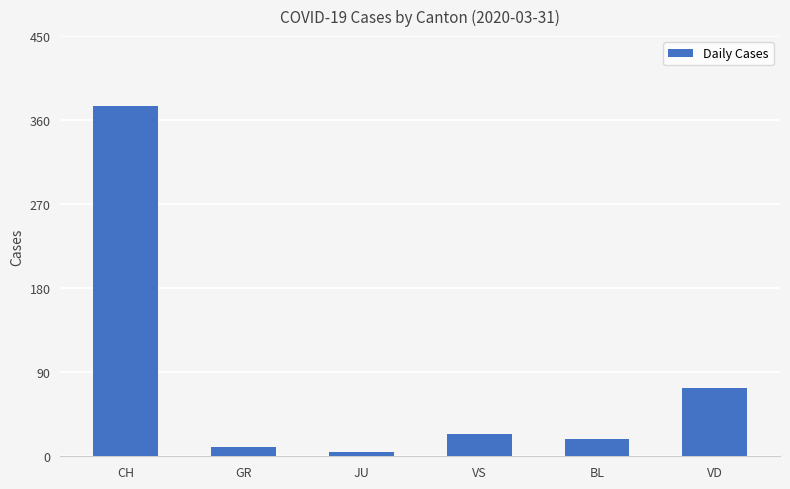

How many distinct data groups are displayed?

1